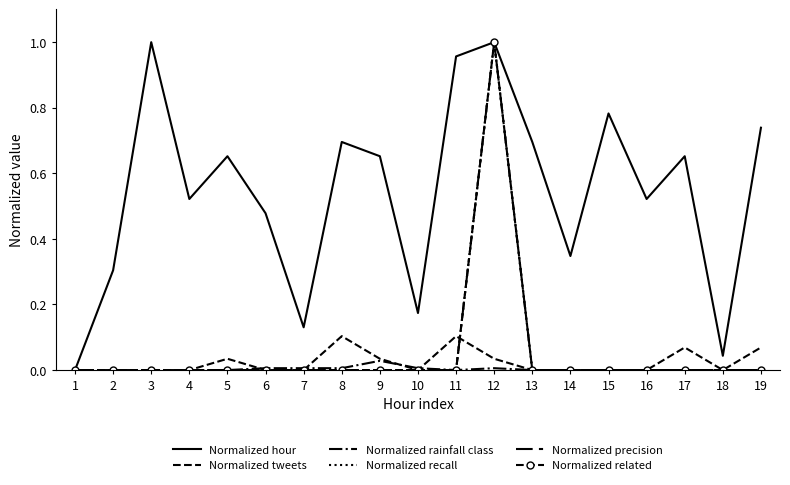

Reading left to right, what are all the values shown in this chart?

Normalized hour: 1=0.0	2=0.3	3=1.0	4=0.5	5=0.7	6=0.5	7=0.1	8=0.7	9=0.7	10=0.2	11=1.0	12=1.0	13=0.7	14=0.3	15=0.8	16=0.5	17=0.7	18=0.0	19=0.7
Normalized tweets: 1=0.0	2=0.0	3=0.0	4=0.0	5=0.0	6=0.0	7=0.0	8=0.1	9=0.0	10=0.0	11=0.1	12=0.0	13=0.0	14=0.0	15=0.0	16=0.0	17=0.1	18=0.0	19=0.1
Normalized rainfall class: 1=0.0	2=0.0	3=0.0	4=0.0	5=0.0	6=0.0	7=0.0	8=0.0	9=0.0	10=0.0	11=0.0	12=0.0	13=0.0	14=0.0	15=0.0	16=0.0	17=0.0	18=0.0	19=0.0
Normalized recall: 1=0.0	2=0.0	3=0.0	4=0.0	5=0.0	6=0.0	7=0.0	8=0.0	9=0.0	10=0.0	11=0.0	12=1.0	13=0.0	14=0.0	15=0.0	16=0.0	17=0.0	18=0.0	19=0.0
Normalized precision: 1=0.0	2=0.0	3=0.0	4=0.0	5=0.0	6=0.0	7=0.0	8=0.0	9=0.0	10=0.0	11=0.0	12=1.0	13=0.0	14=0.0	15=0.0	16=0.0	17=0.0	18=0.0	19=0.0
Normalized related: 1=0.0	2=0.0	3=0.0	4=0.0	5=0.0	6=0.0	7=0.0	8=0.0	9=0.0	10=0.0	11=0.0	12=1.0	13=0.0	14=0.0	15=0.0	16=0.0	17=0.0	18=0.0	19=0.0